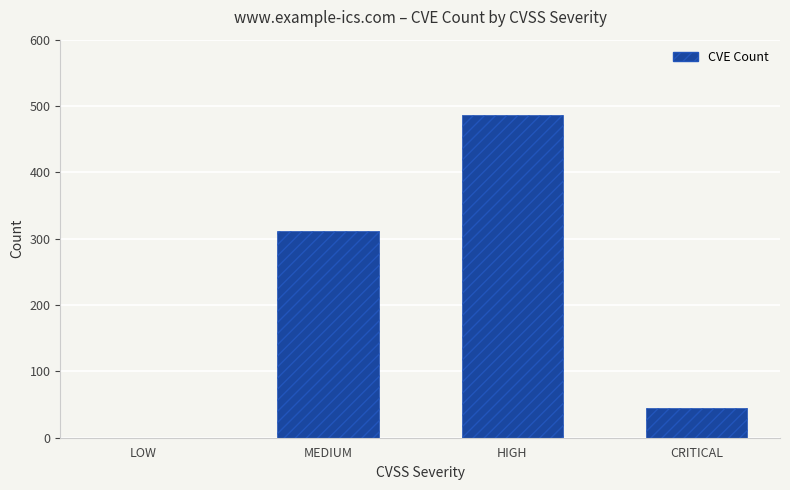

How many data points does each series have?

4